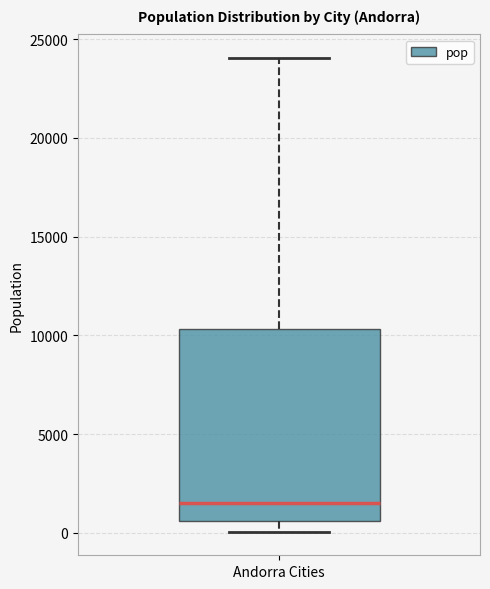

Where is the upper edge of the box for Andorra Cities on the y-axis? The values are not printed on the chart, so give them approximately, as read against the axis.

10500